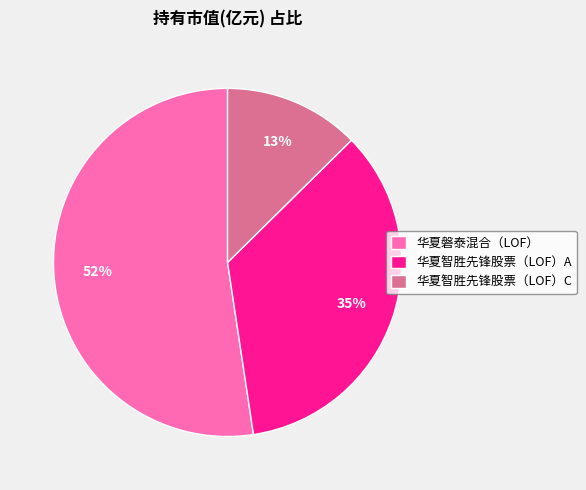

To the nearest percent, what is the combined percentage of 华夏智胜先锋股票（LOF）A and 华夏磐泰混合（LOF）?

87%